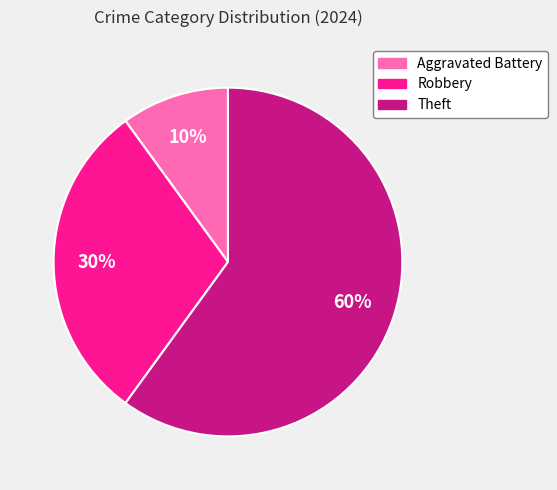

Do Robbery and Theft together represent more than half of the pie?

Yes